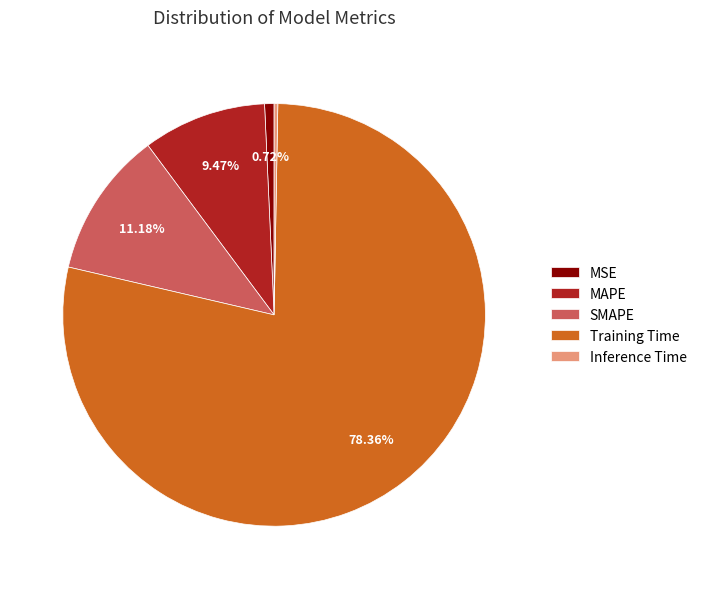

What is the largest slice in the pie chart?

Training Time